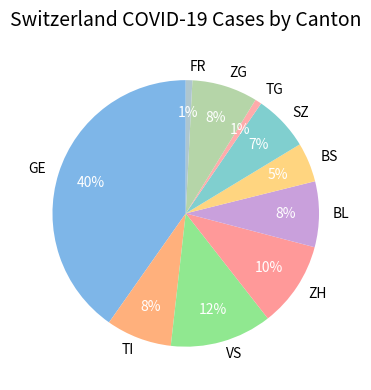

Does VS account for over 50% of the chart?

No